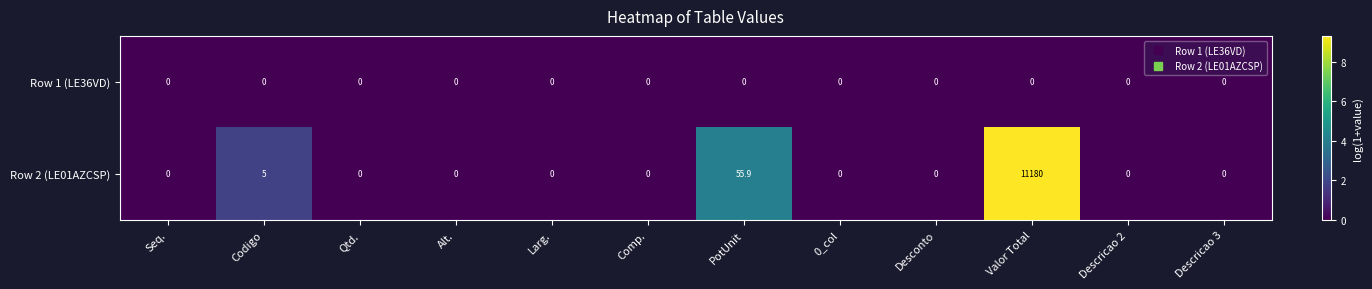

Between PotUnit and Descricao 2, which series saw the biggest shift?

Row 2 (LE01AZCSP)